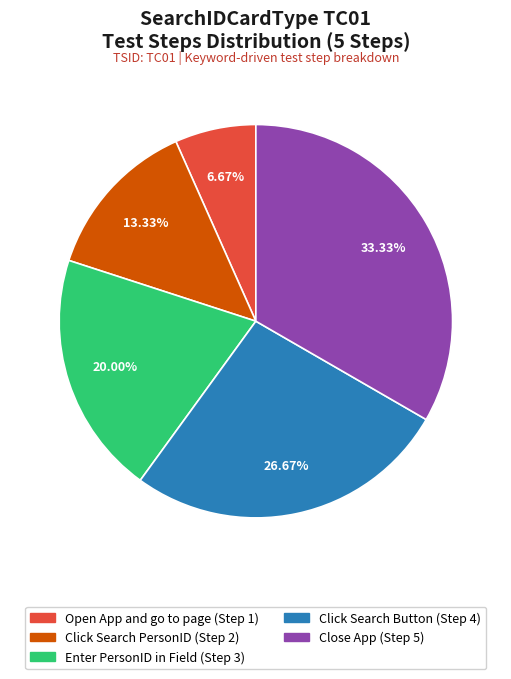

Which has a higher value, Open App and go to page or Click Search Button?

Click Search Button